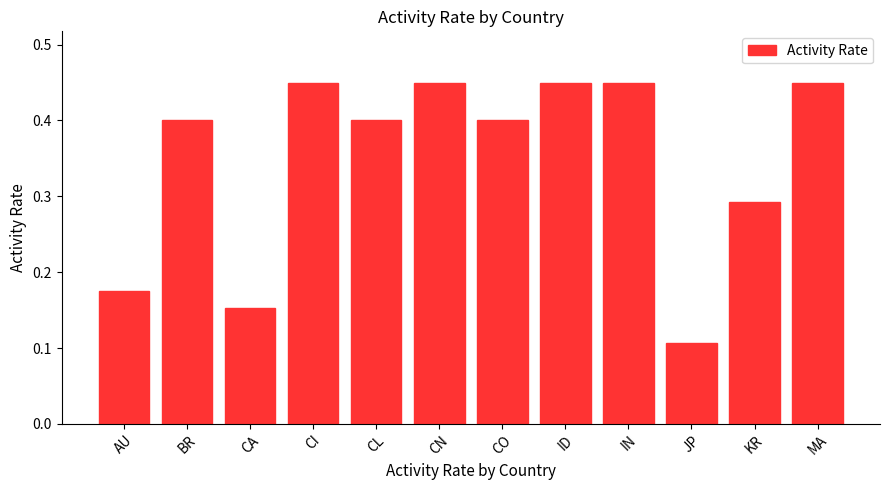

What is the sum of the values at CA and CO?

0.6